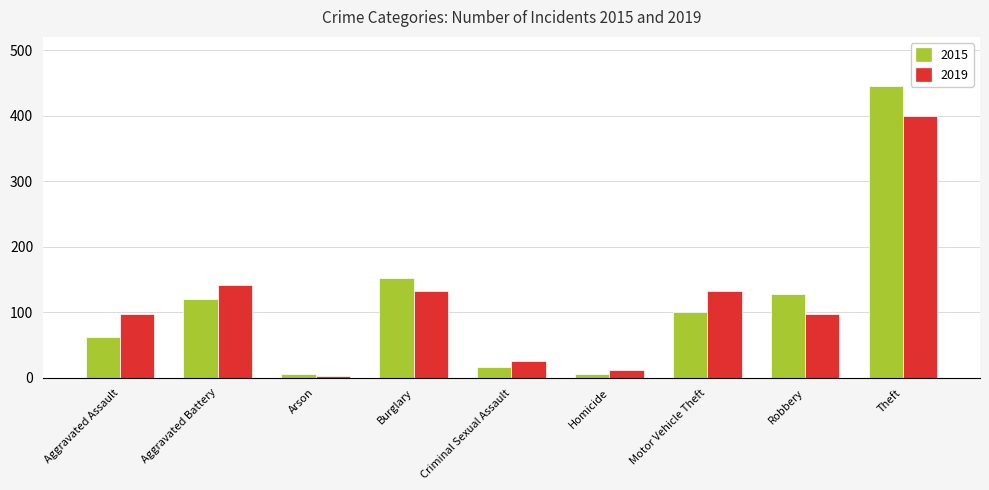

Are the bars grouped side by side (vs. stacked)?

Yes